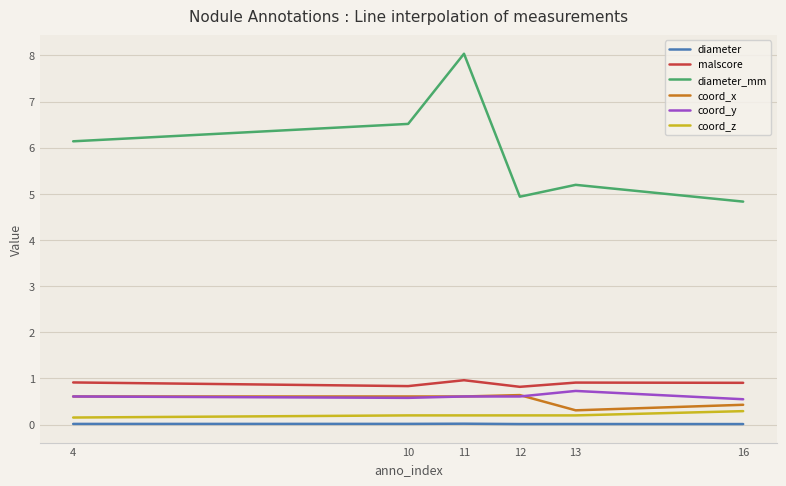

After their last crossing, which series has the higher values: coord_y or coord_x?

coord_y